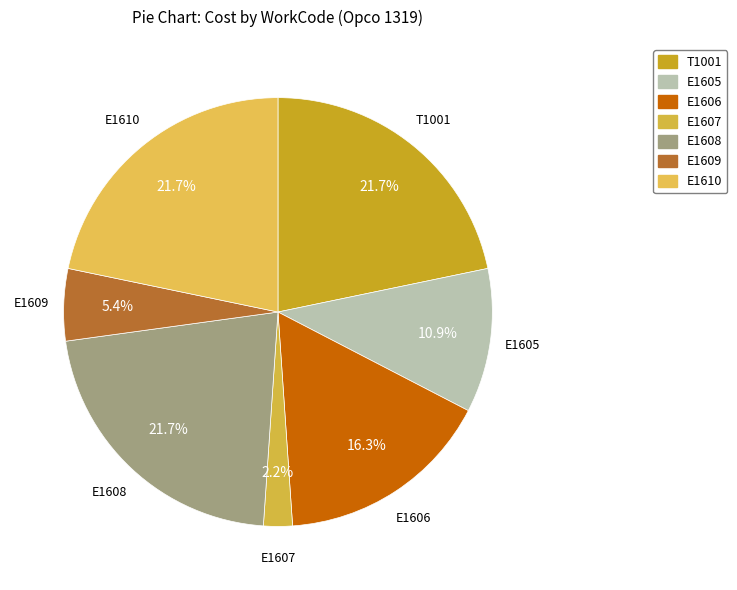

To the nearest percent, what is the difference between the E1610 and E1607 slice percentages?

20%